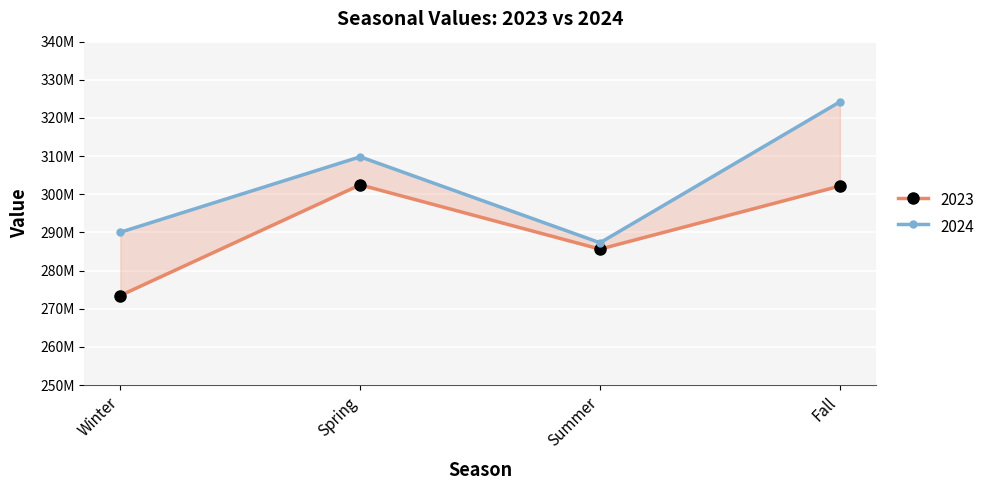

What is the difference between the highest and lowest values at Summer?

1666687